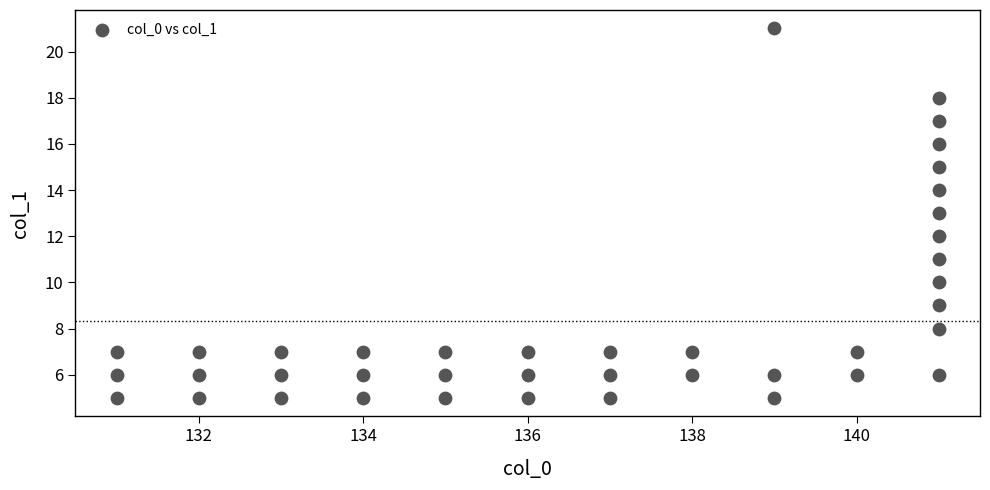

What is the range of X values (max minus min)?

10